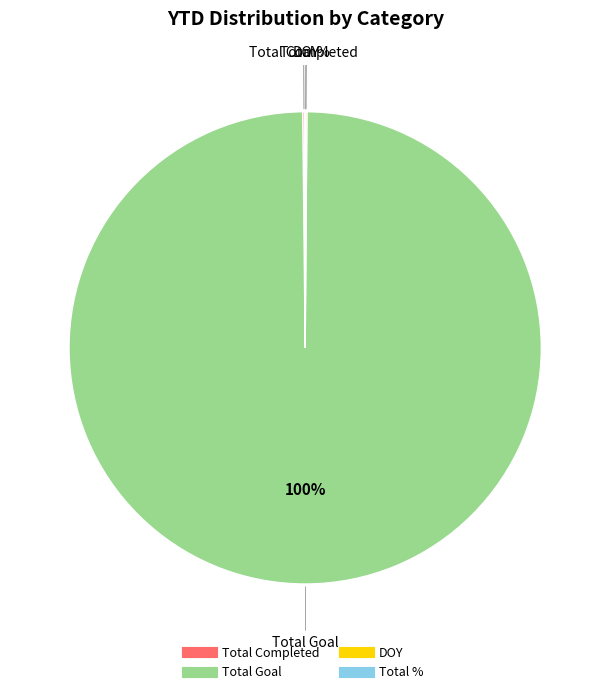

To the nearest percent, what is the average slice percentage?

25%